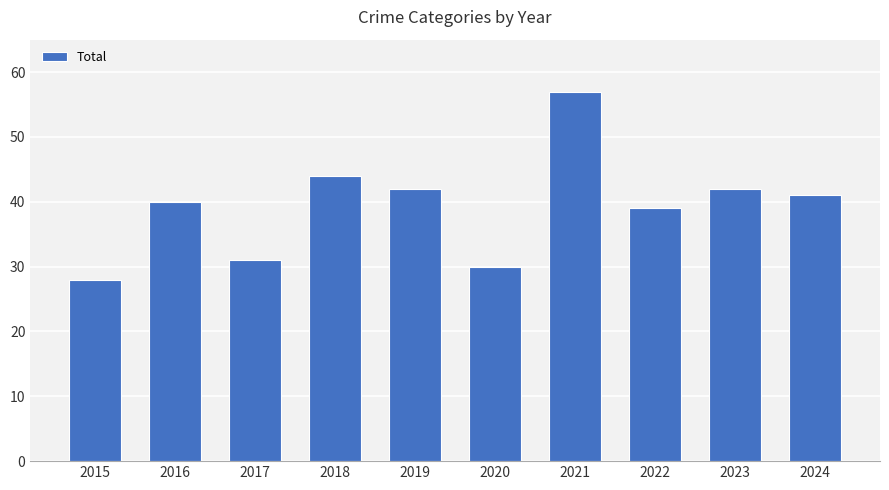

What is the change in value from 2017 to 2022?

+8